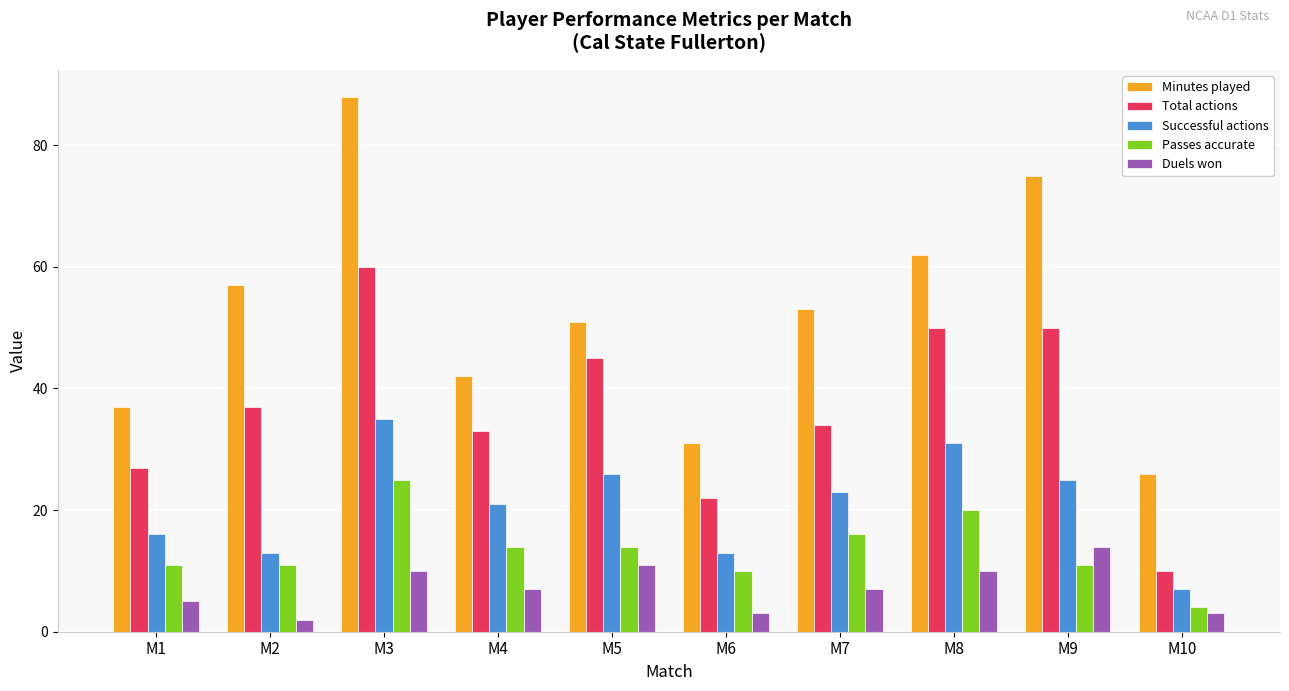

What is the sum of all Minutes played values?

522